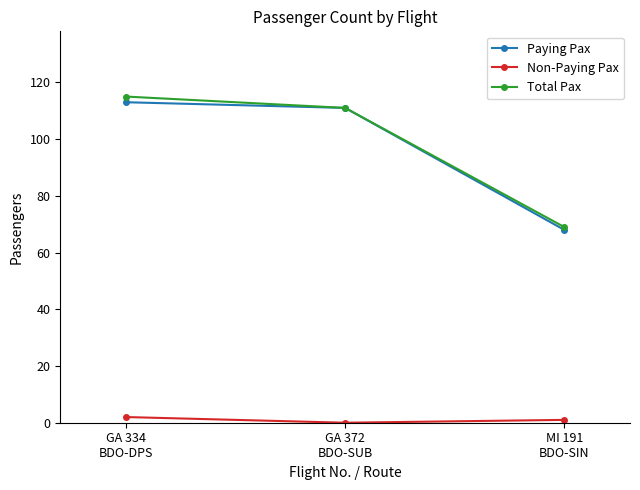

List the series in order of their peak value, highest first.

Total Pax, Paying Pax, Non-Paying Pax